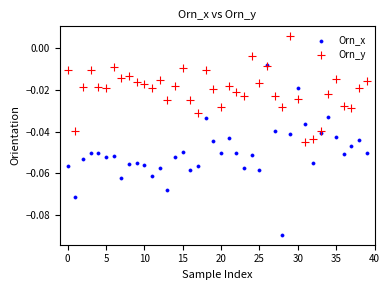

Which series reaches the minimum Y coordinate?

Orn_x